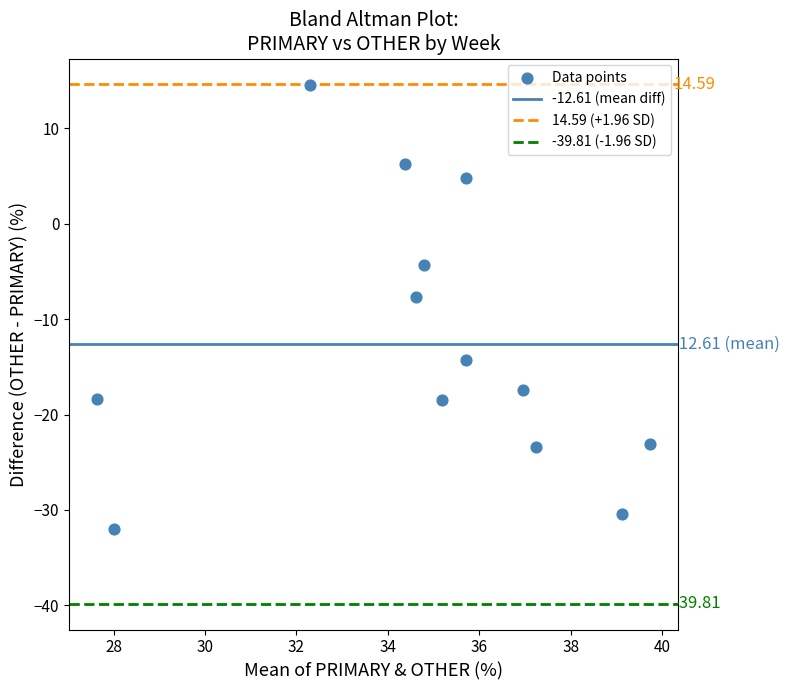

What is the range of X values (max minus min)?

12.1